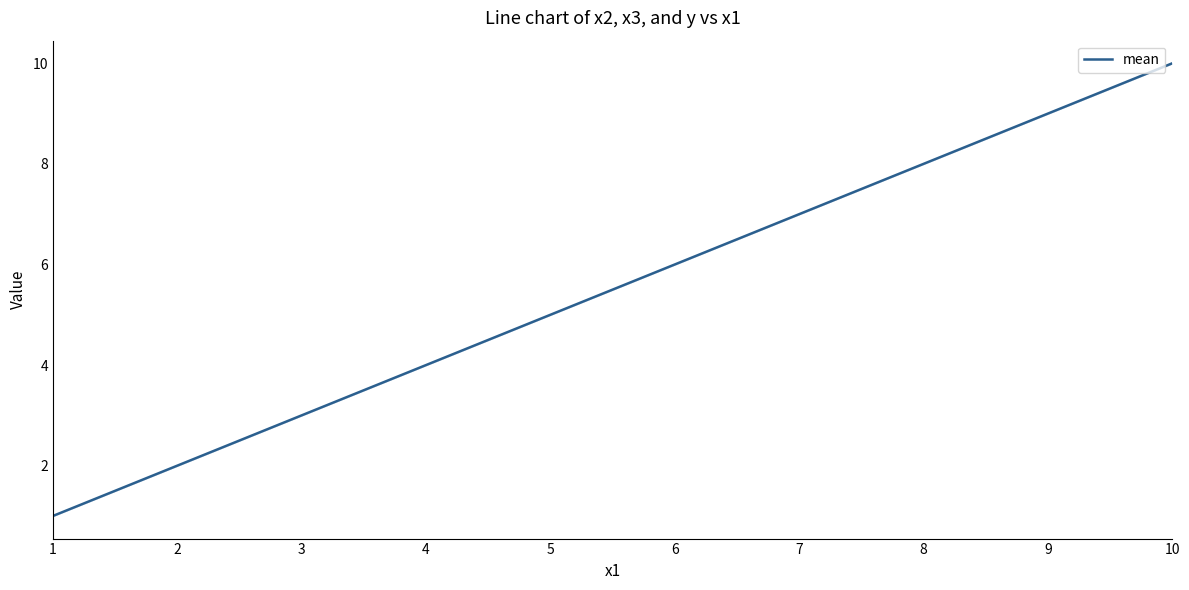

Which category has the lowest value across all series?

1